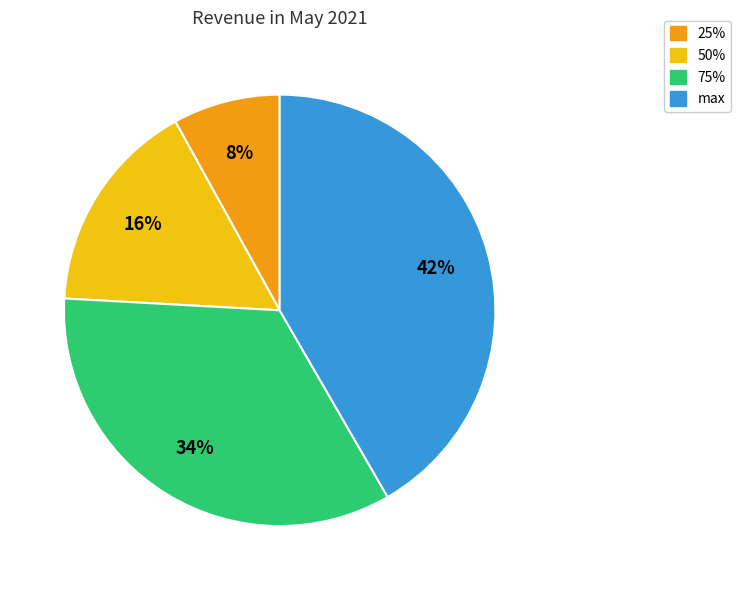

How many slices are in this pie chart?

4